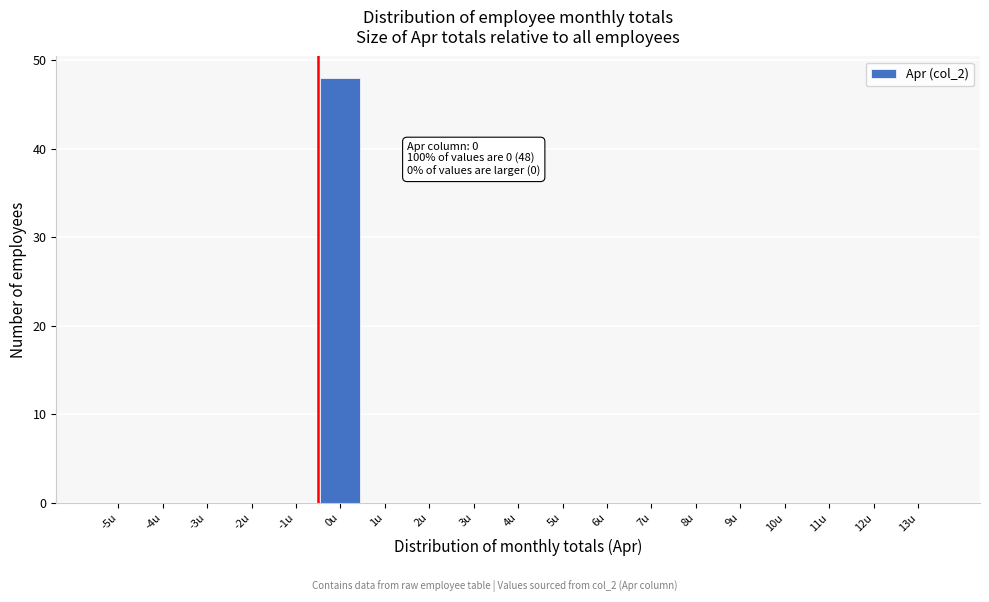

Reading left to right, transcribe all the data shown in this chart.

-5u=0	-4u=0	-3u=0	-2u=0	-1u=0	0u=48	1u=0	2u=0	3u=0	4u=0	5u=0	6u=0	7u=0	8u=0	9u=0	10u=0	11u=0	12u=0	13u=0